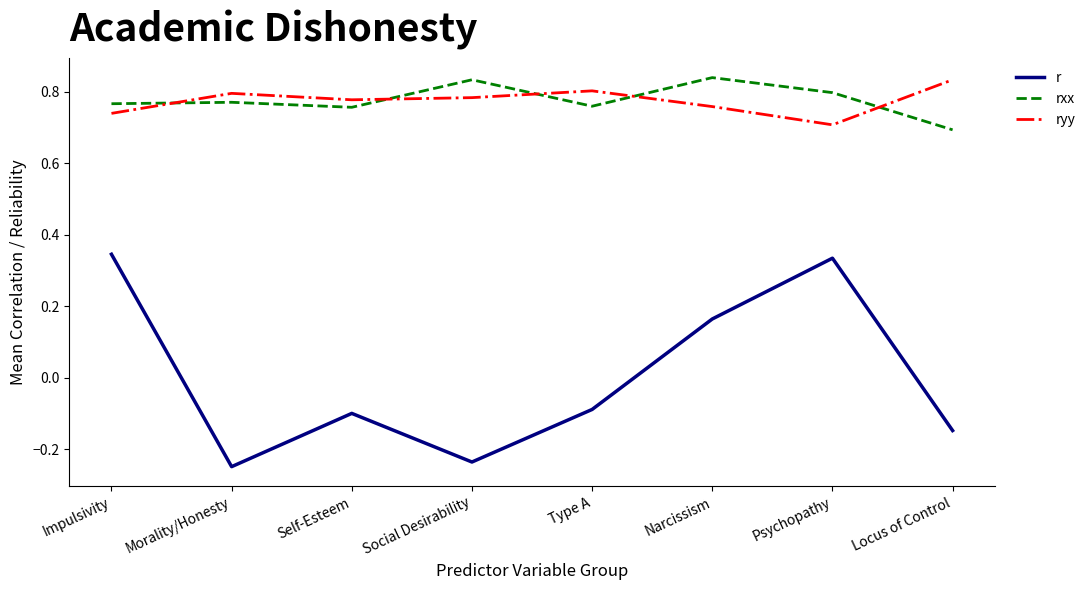

Where is the first local maximum for ryy?

Morality/Honesty